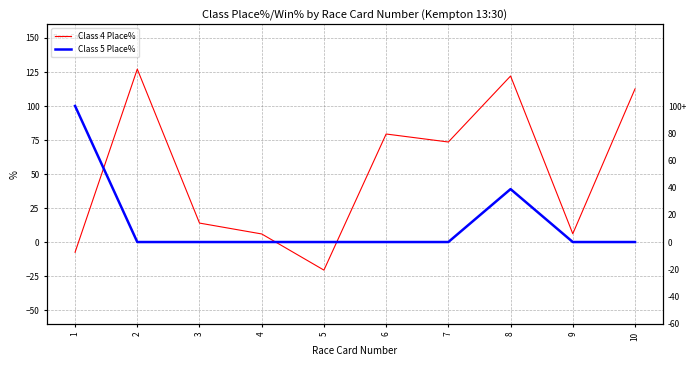

Is this an area chart (filled region under the line)?

No